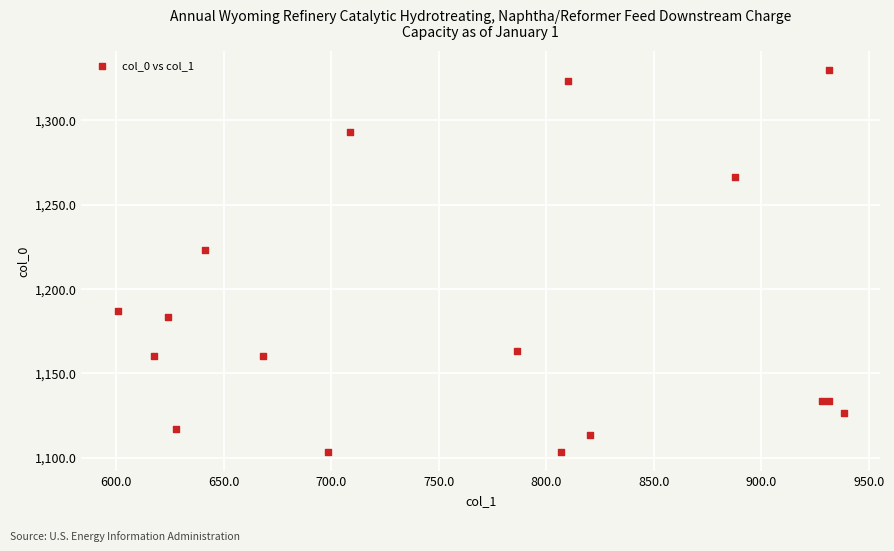

What Y value in the scatter plot is closest to 1216?

1223.3